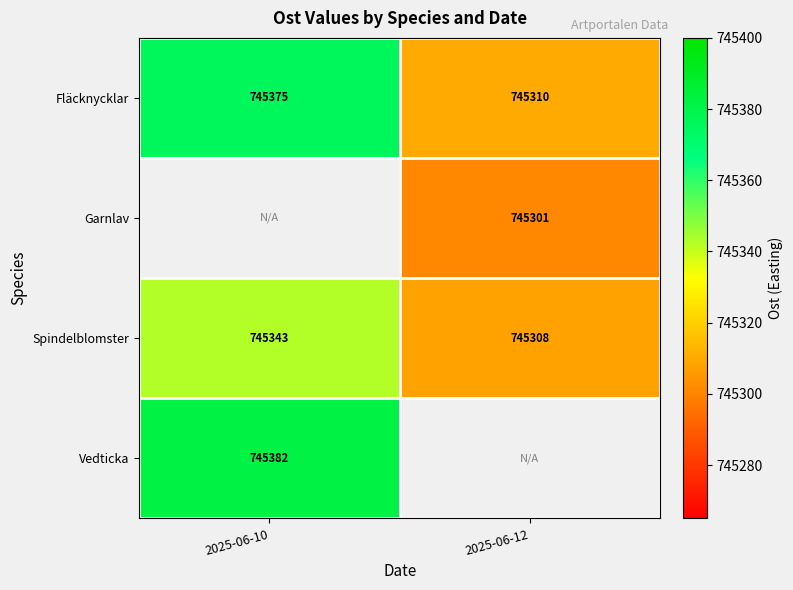

Is it true that Spindelblomster equals 1099052.1 at 2025-06-10?

False